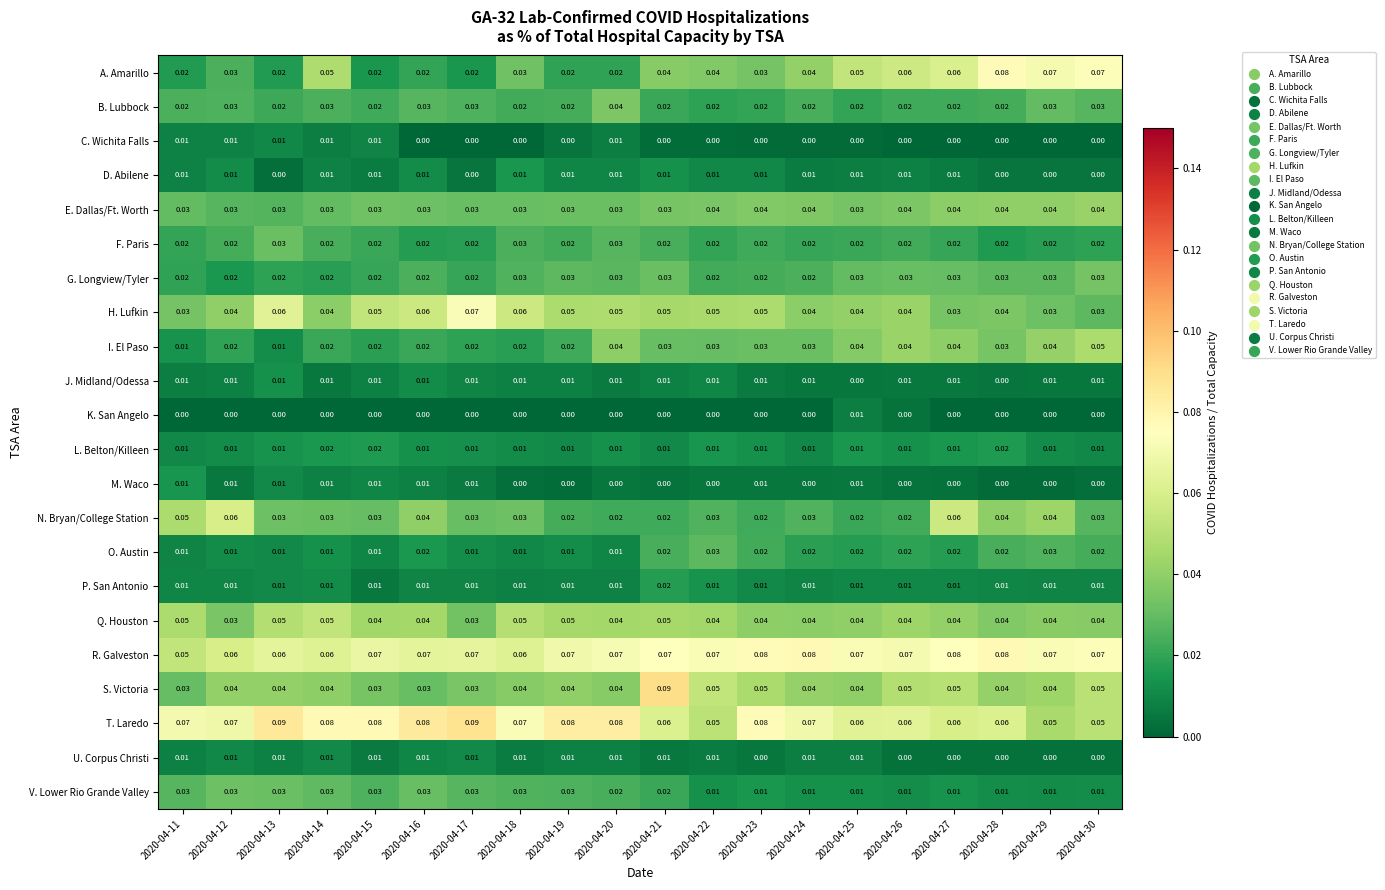

Is the value of T. Laredo at 2020-04-20 greater than the value of E. Dallas/Ft. Worth at 2020-04-21?

Yes